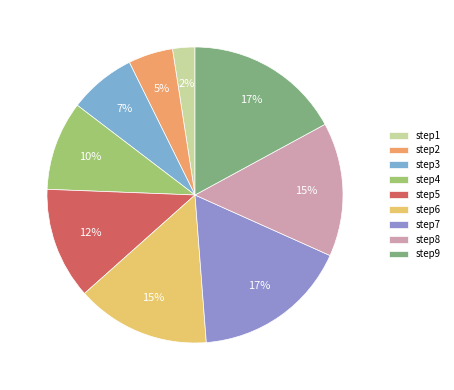

Approximately how many times larger is the value at step8 compared to step3?

2.0